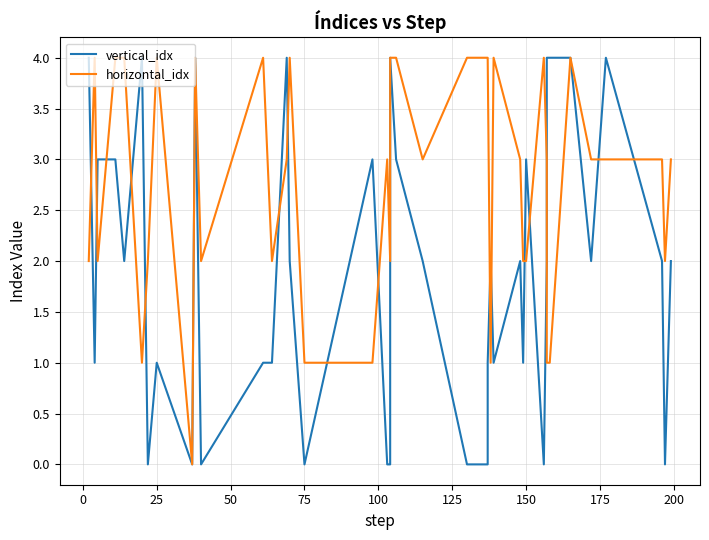

How many intersections are there between vertical_idx and horizontal_idx?

16